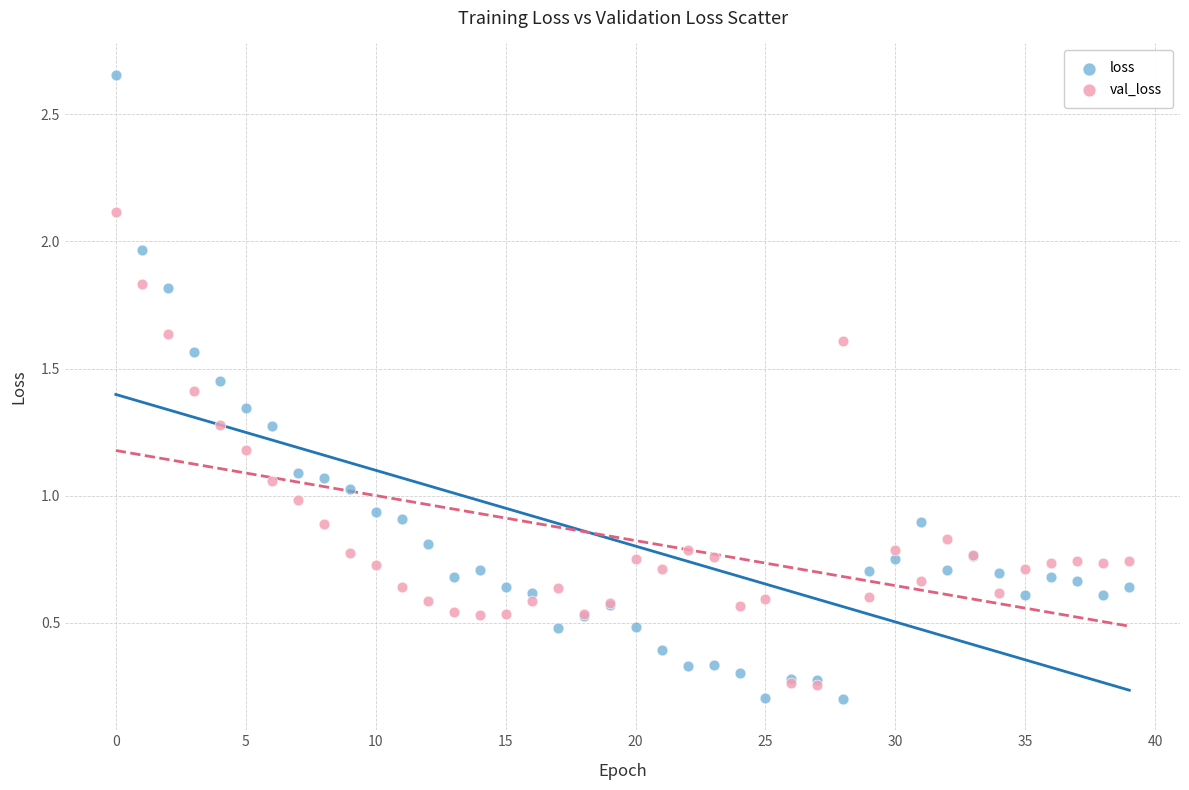

What are all the series names shown in the legend?

loss, val_loss